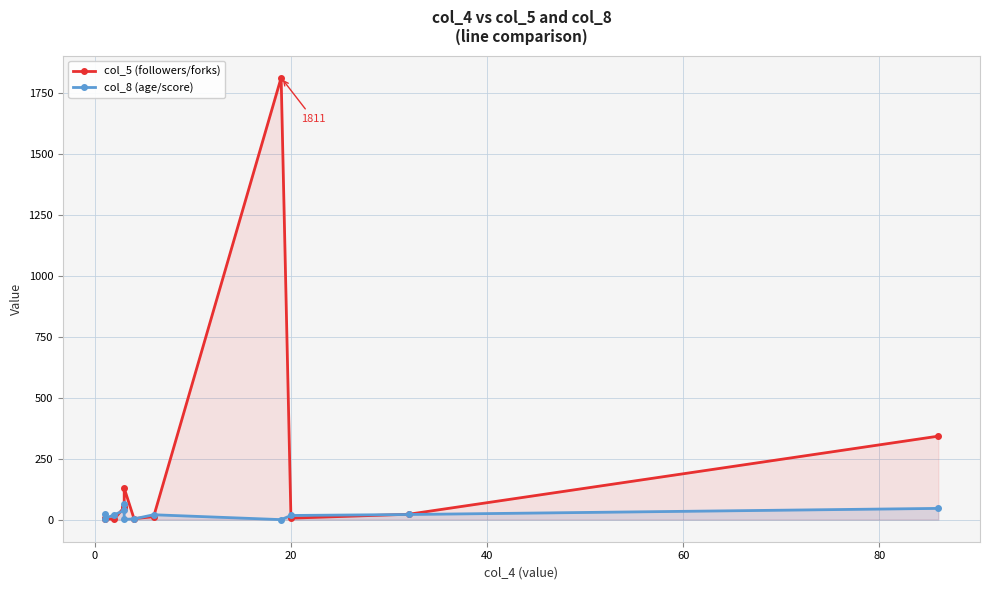

List the series in order of their overall mean, highest first.

col_5 (followers/forks), col_8 (age/score)